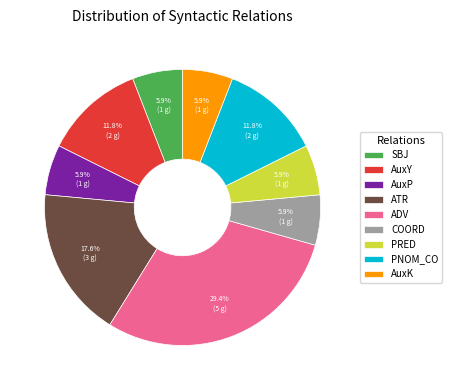

How much of the chart is everything except SBJ?

94.1%